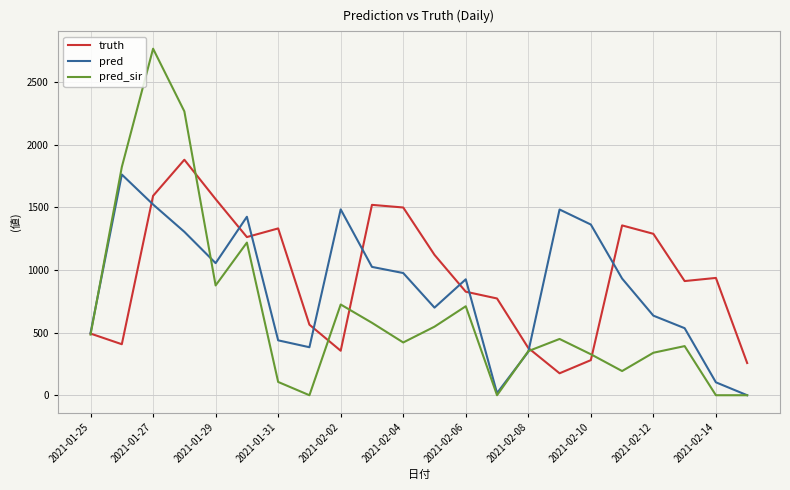

What is the maximum value shown in the chart?

2765.0